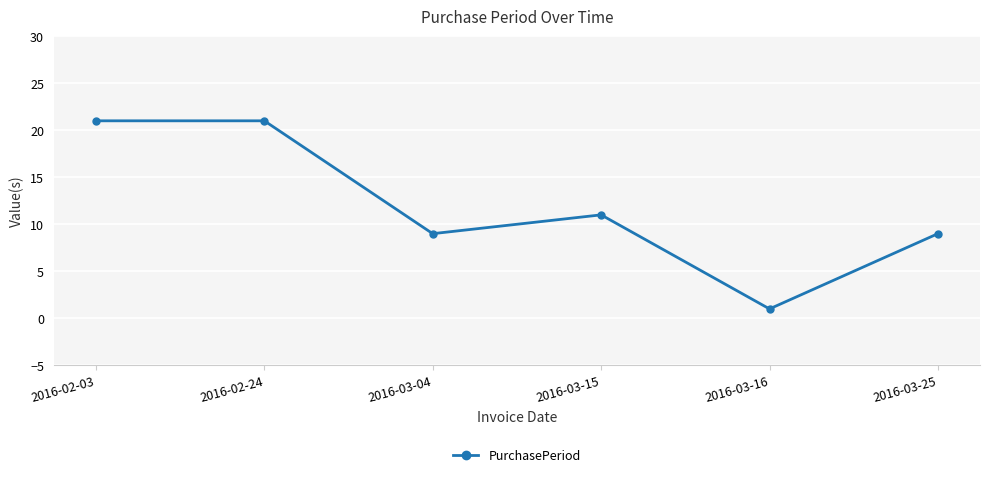

What is the sum of the values at 2016-03-15 and 2016-02-24?

32